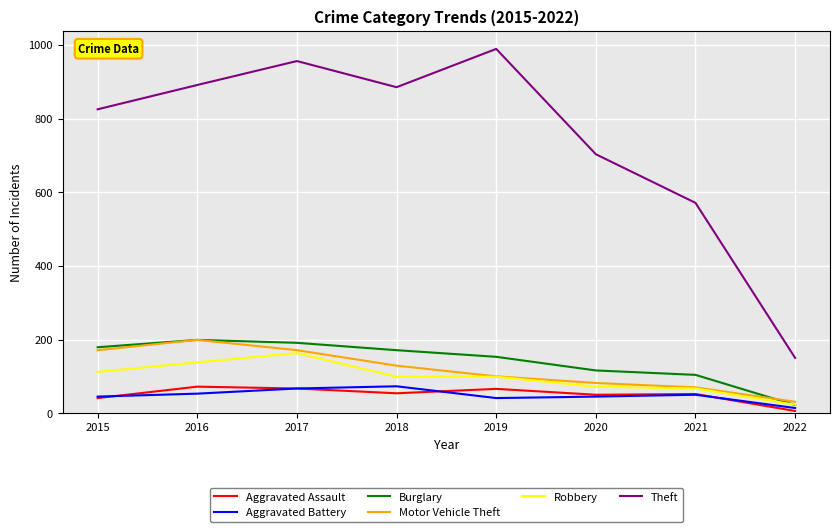

True or false: Theft and Burglary intersect in this chart.

False